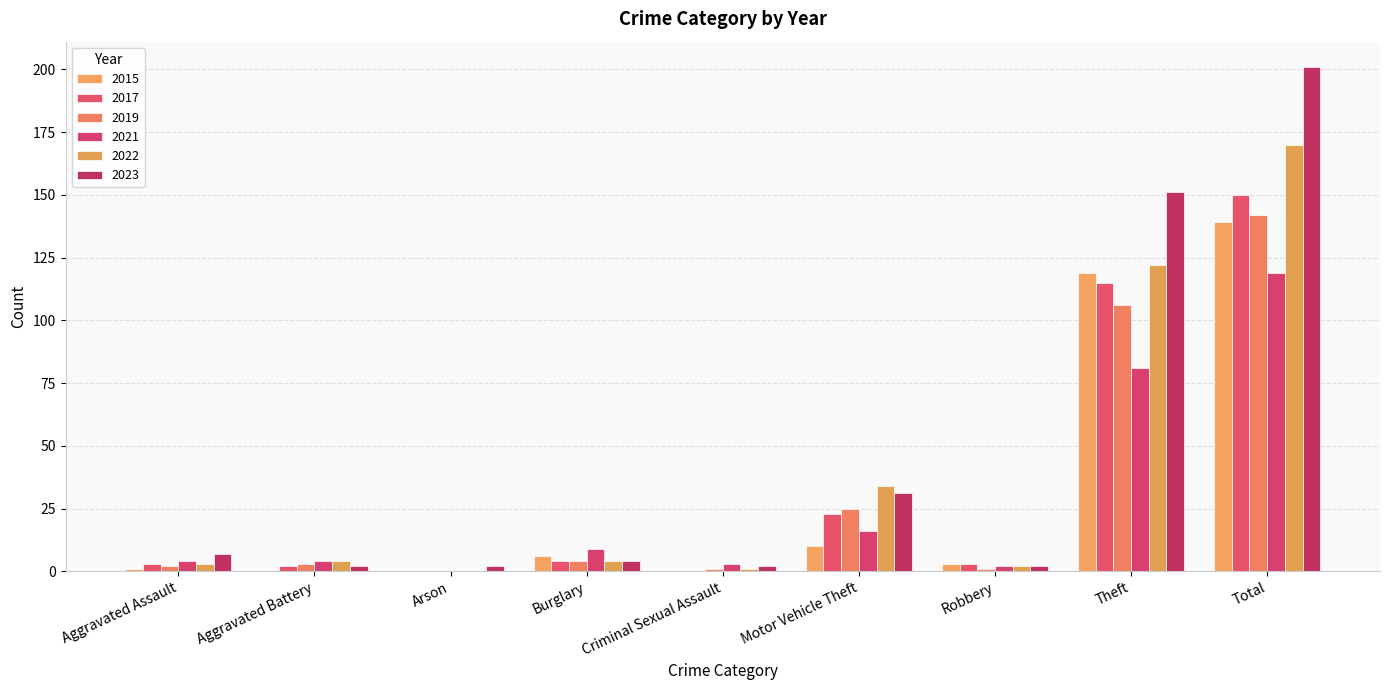

Between Burglary and Motor Vehicle Theft, which series saw the biggest shift?

2022